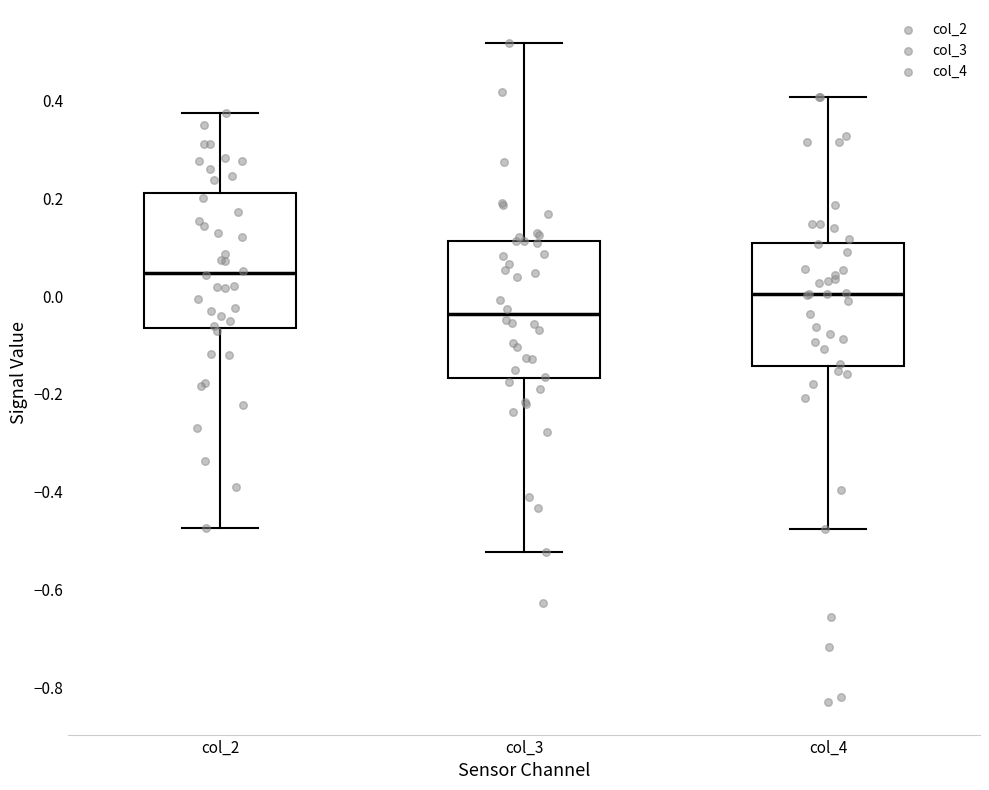

Reading left to right, read every box against the y-axis: the position of its median line, the range the box covers, and the ends of its whiskers. The values are not printed on the chart, so give them approximately, as read against the axis.

col_2: median 0.04, box -0.06 to 0.22, whiskers -0.48 to 0.38
col_3: median -0.04, box -0.16 to 0.12, whiskers -0.52 to 0.52
col_4: median 0.00, box -0.14 to 0.10, whiskers -0.48 to 0.40